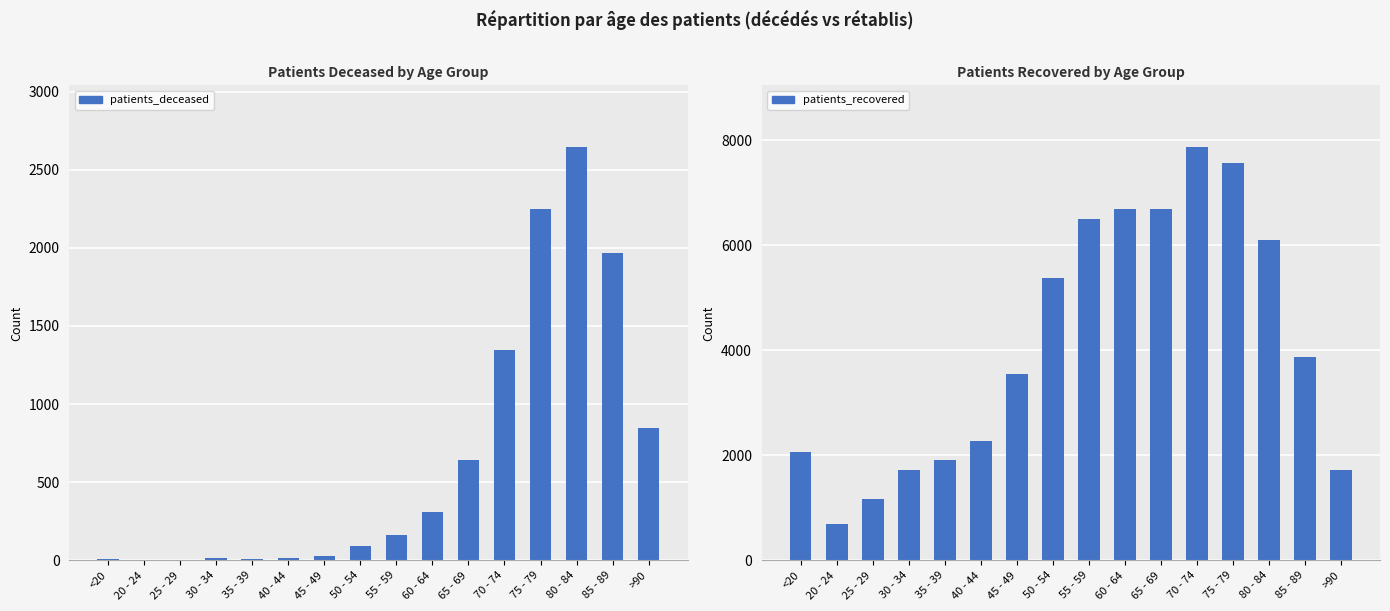

At which label does patients_recovered first exceed 3862?

50 - 54